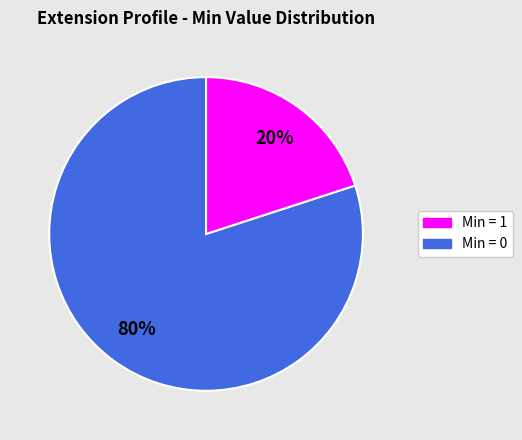

Does any single category account for the majority?

Yes